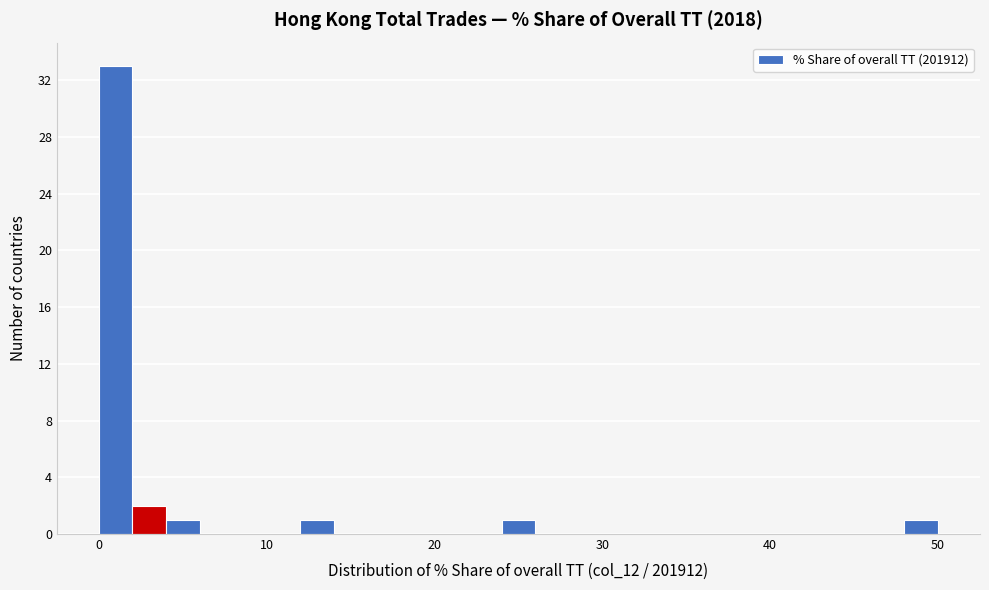

Read against the x-axis, roughly where is the centre of the tallest bar?

1